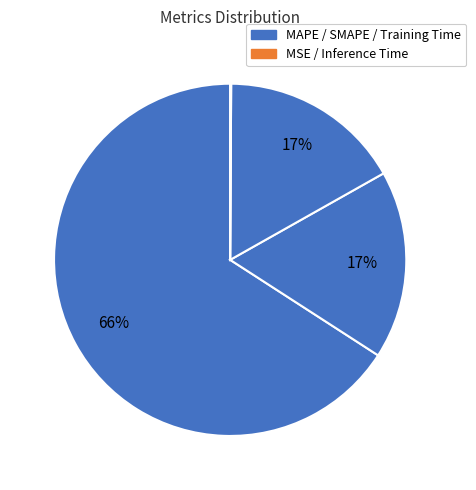

Which slice represents more than half of the pie?

MAPE